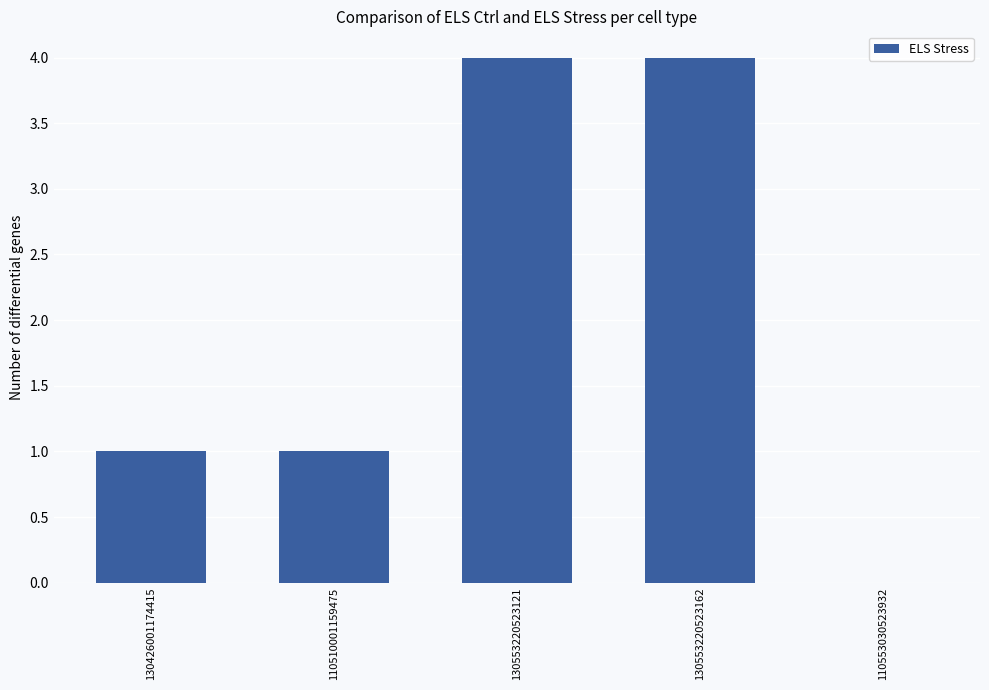

Count the number of data series in this chart.

1